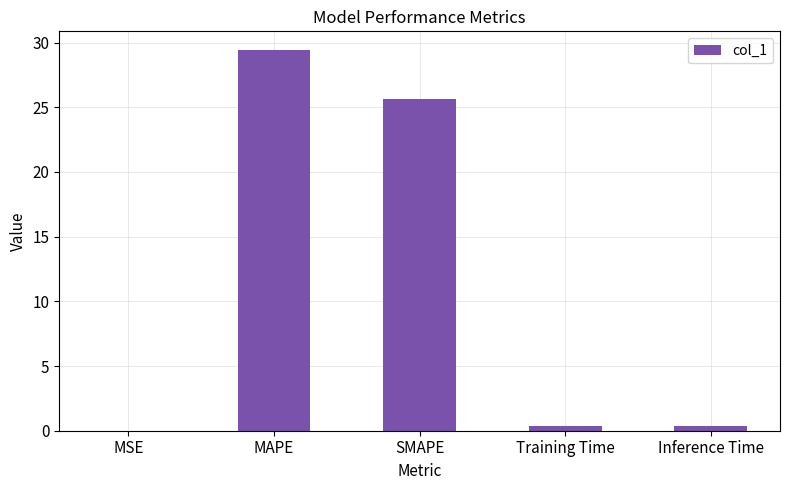

Which has a higher value, MAPE or Inference Time?

MAPE